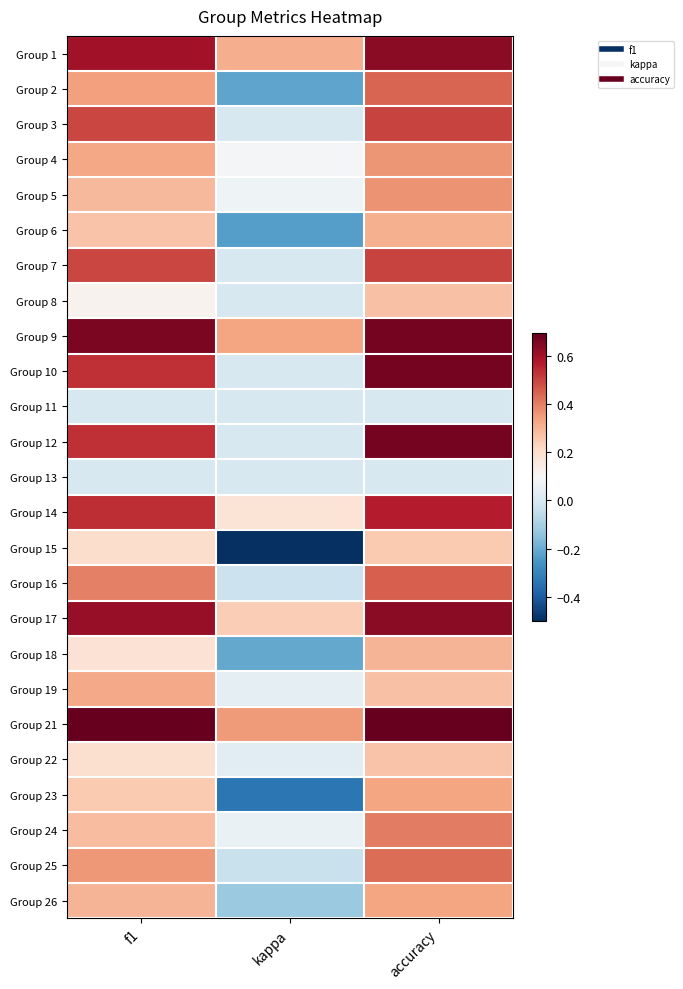

At which category is the sum across all series the highest?

accuracy